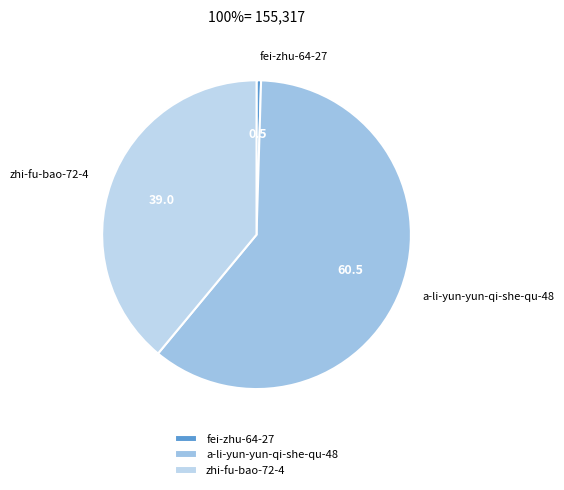

Is fei-zhu-64-27 the majority of the pie?

No